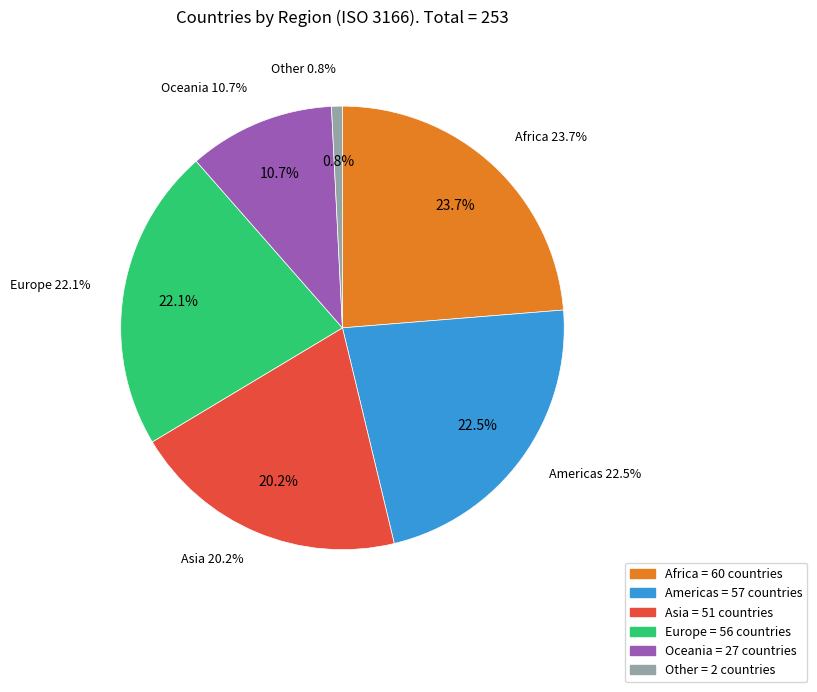

Is the sum of Other and Europe greater than half?

No